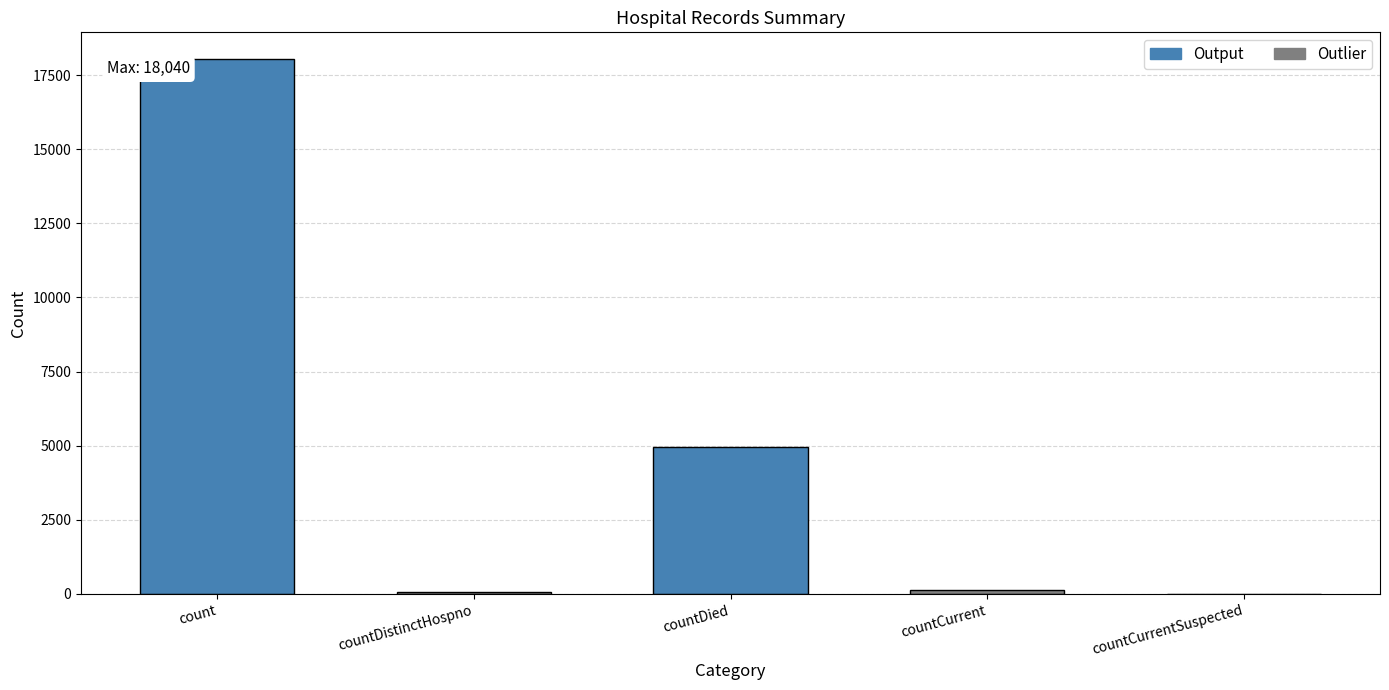

What is the greatest value displayed?

18040